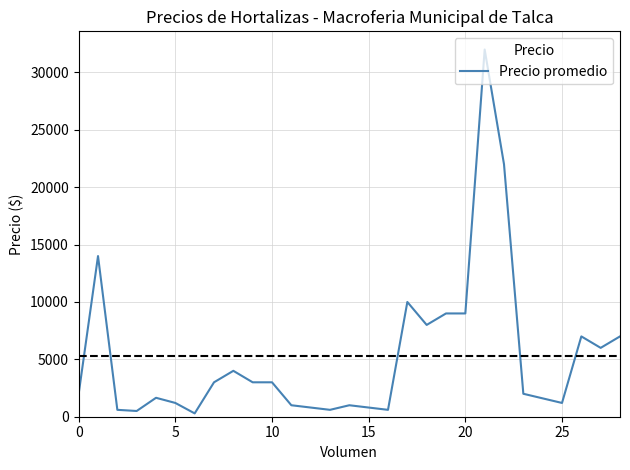

What is the difference between the maximum and minimum values?

31710